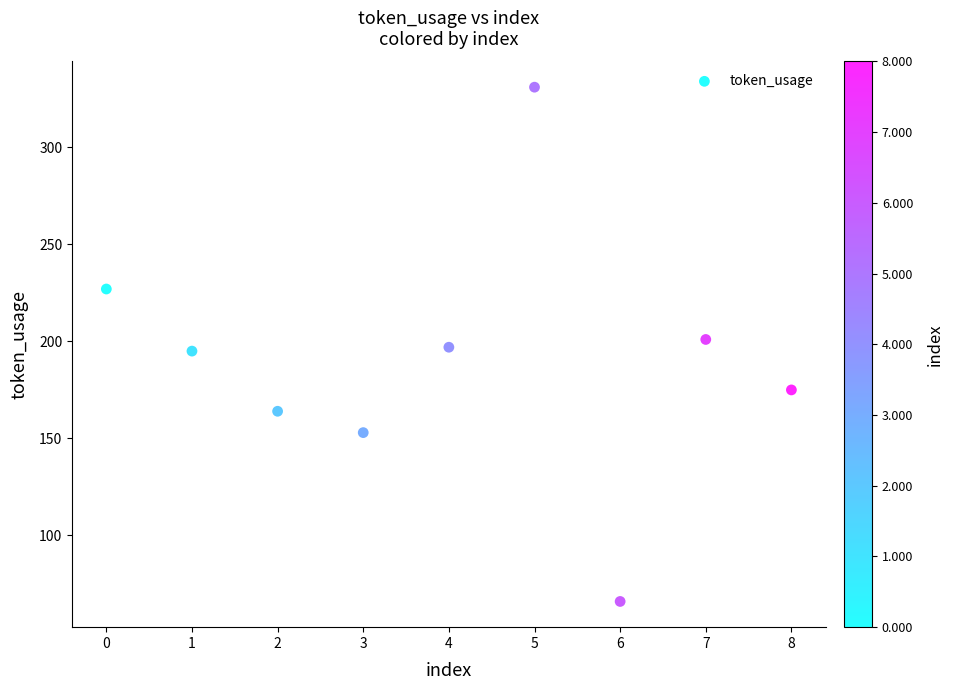

What is the range of Y values (max minus min)?

265